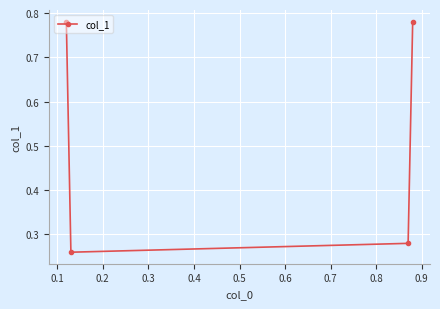

Count the values in the range 0 to 1.

4